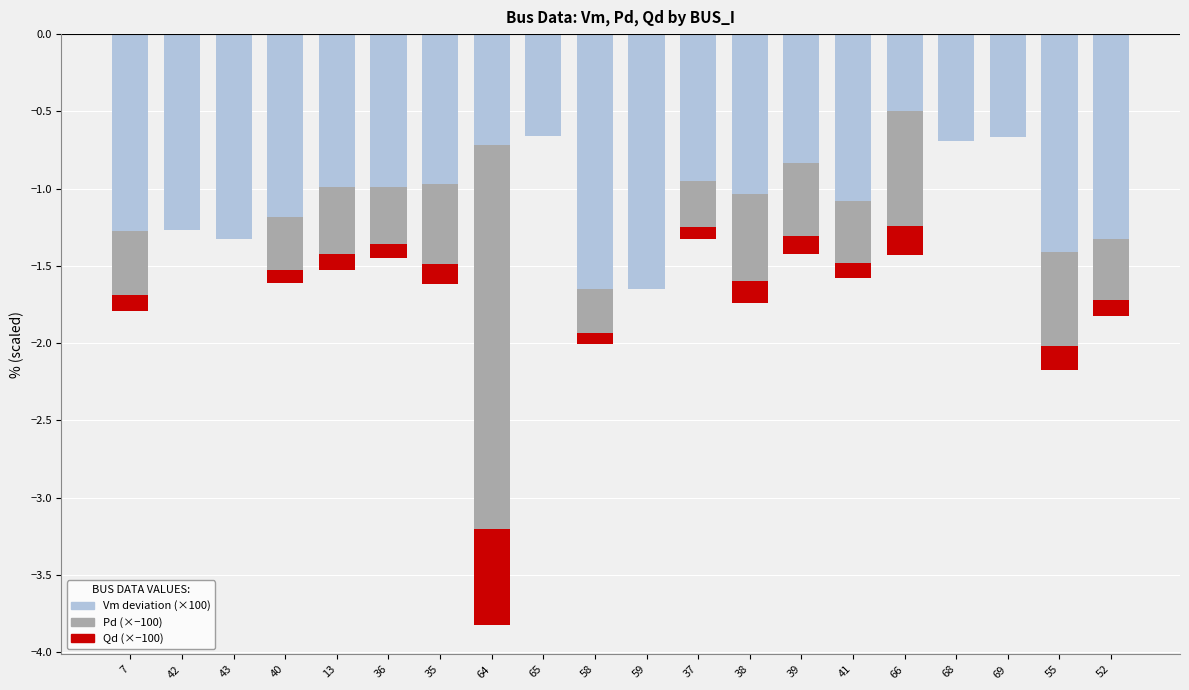

What is the average value of the Vm deviation (×100) series?

-1.1